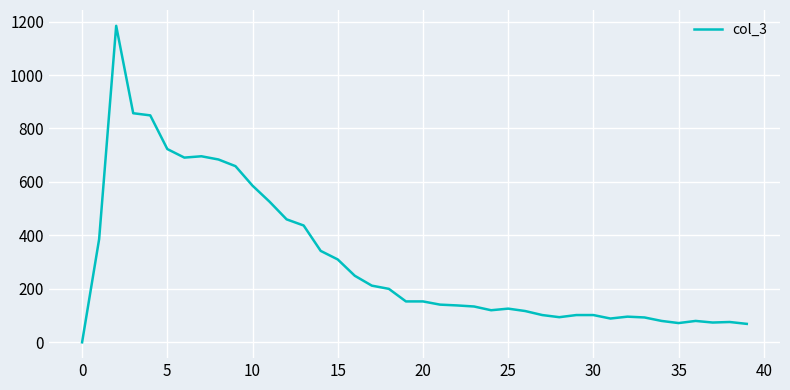

What is the maximum value shown in the chart?

1184